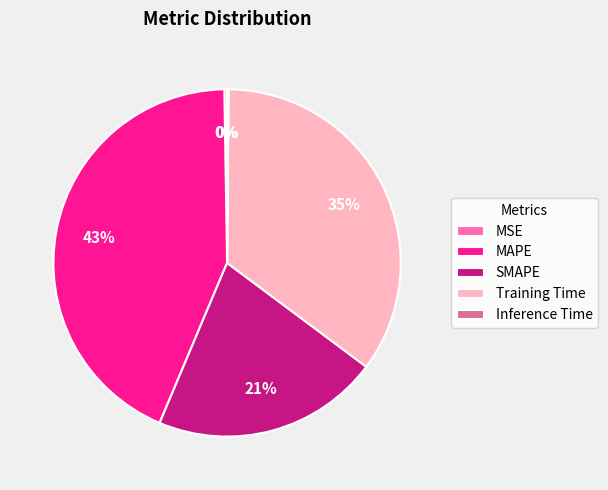

Is the sum of SMAPE and MAPE greater than half?

Yes